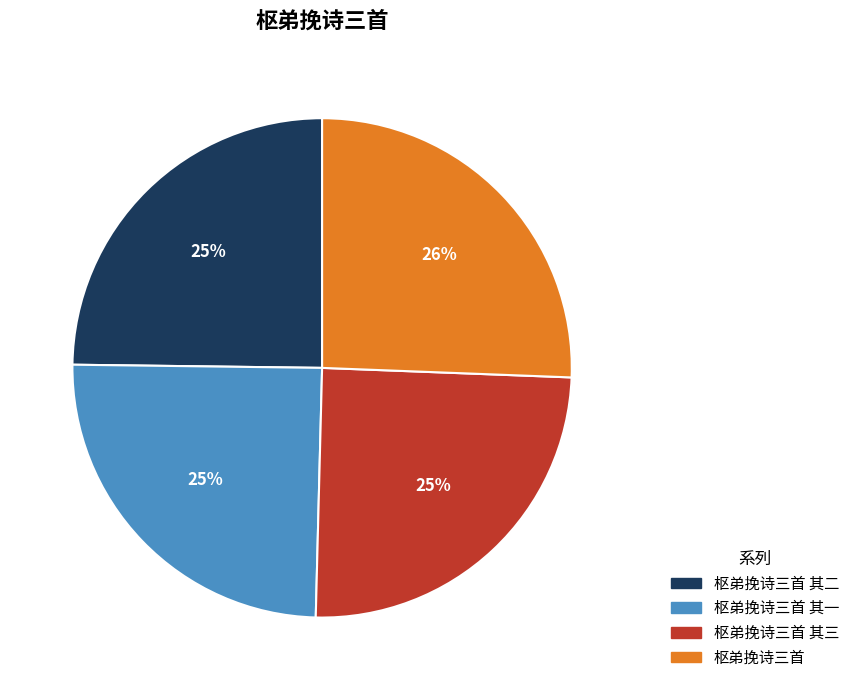

Is 枢弟挽诗三首 其一 the majority of the pie?

No